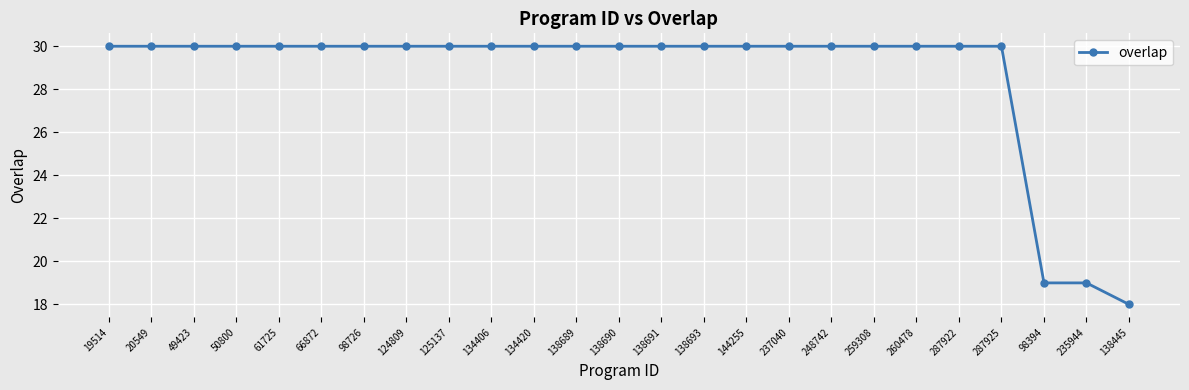

How many categories are shown in the chart?

25